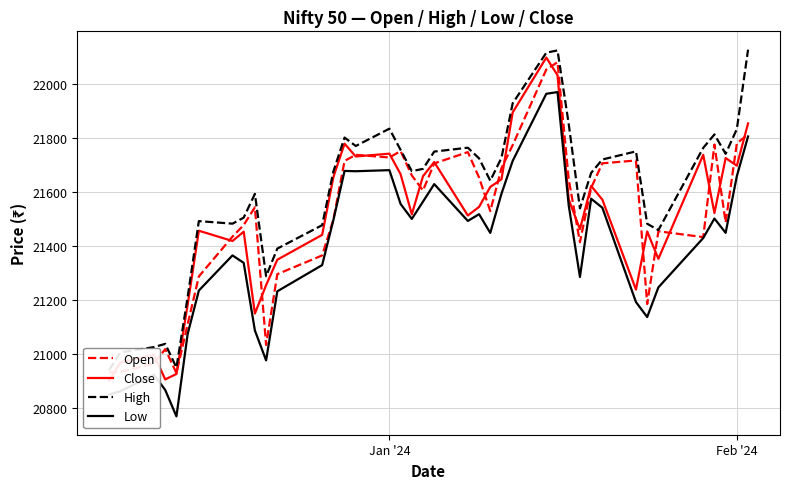

The value of Open at Feb '24 is 21780.7. True or false?

True